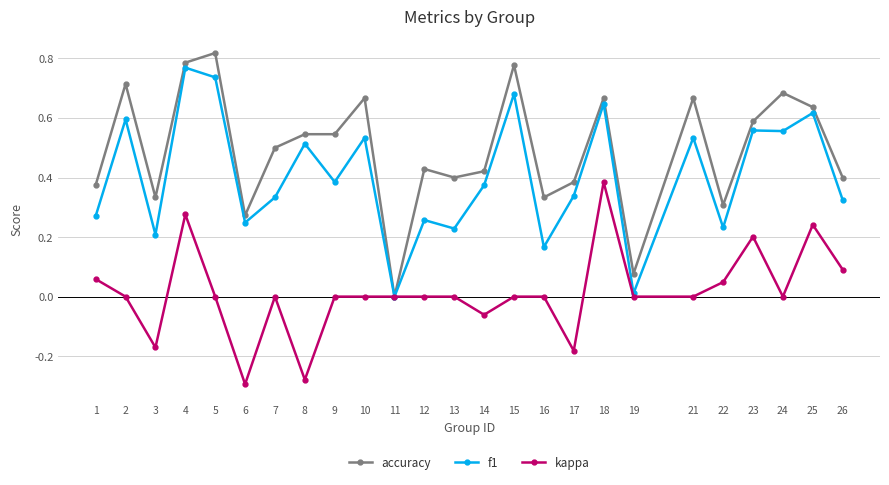

Between 10 and 17, which series saw the biggest shift?

accuracy